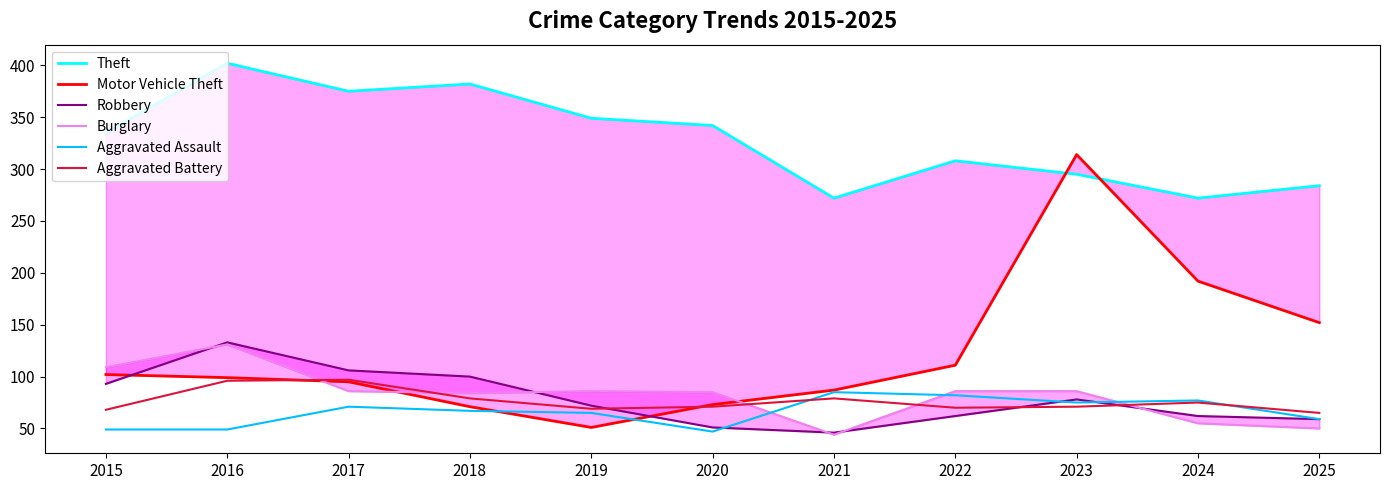

What is the lowest value of the Robbery series?

46